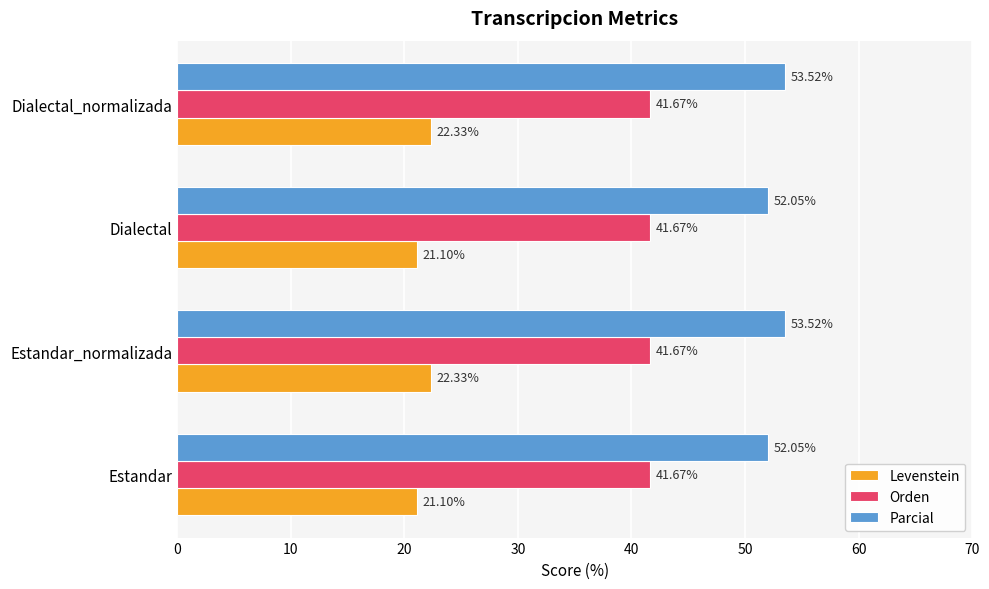

What is the difference between the highest and lowest values at Estandar_normalizada?

31.2